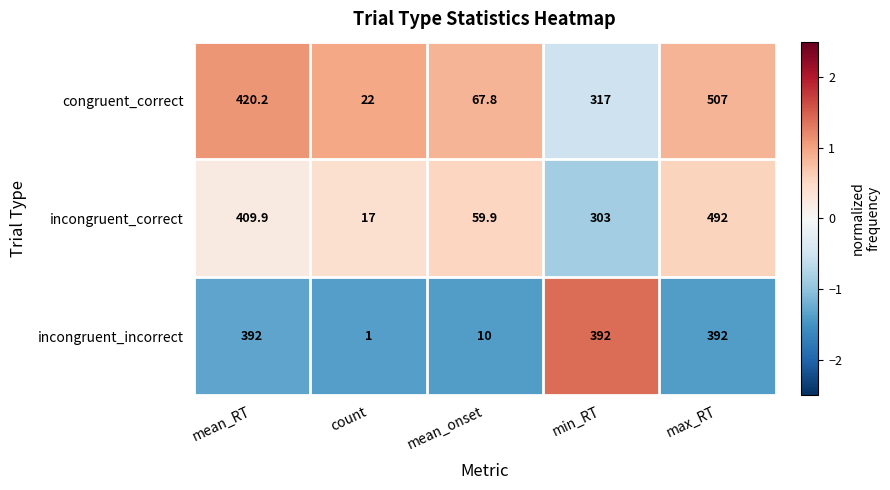

The congruent_correct series shows 67.8 at mean_onset. True or false?

True